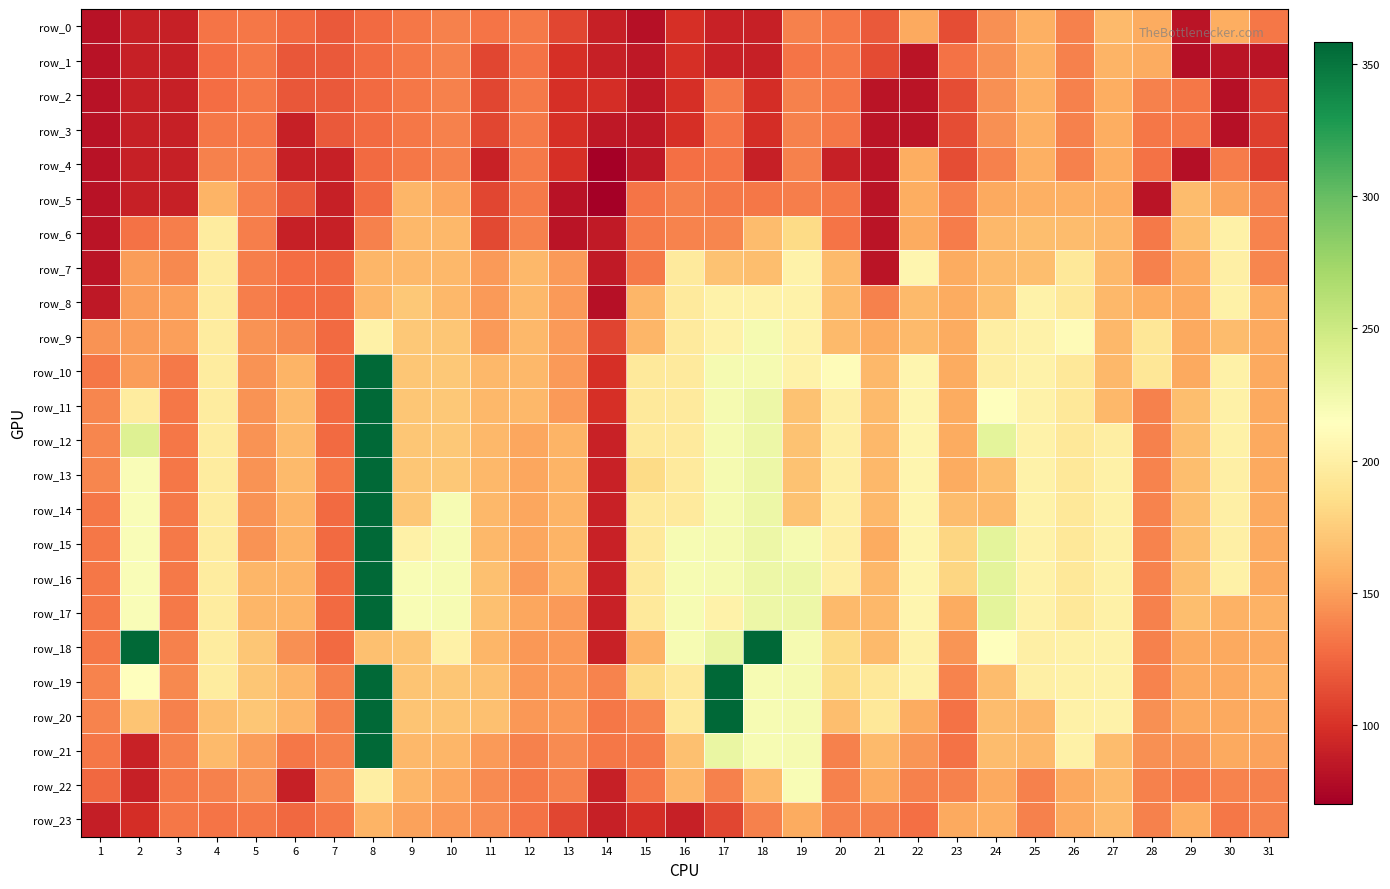

At which label does row_13 first exceed 168?

2